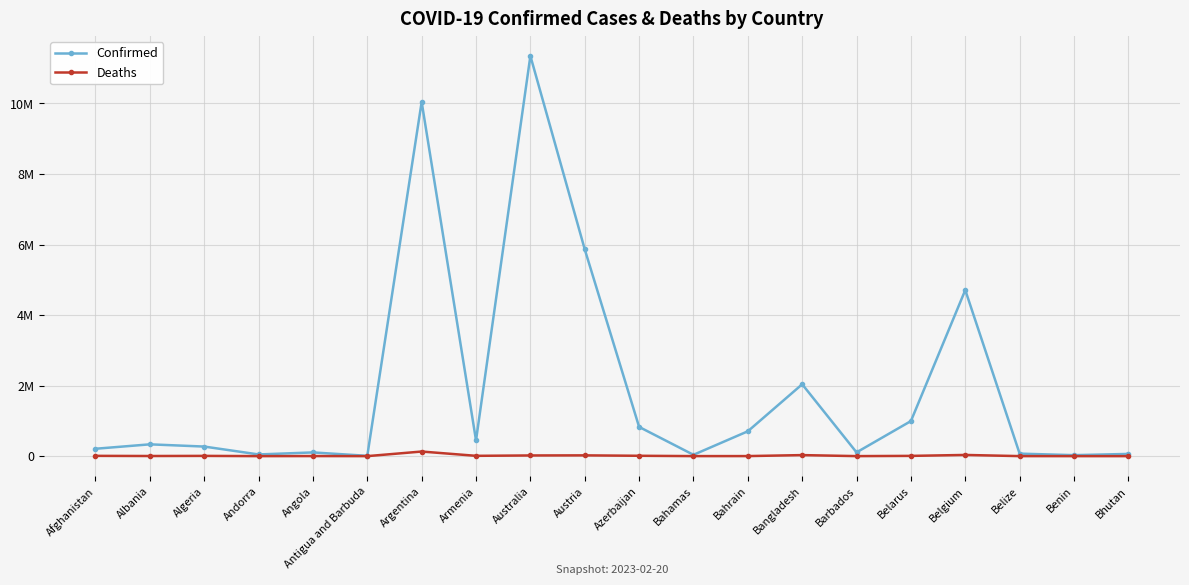

The Deaths series shows 31801 at Austria. True or false?

False